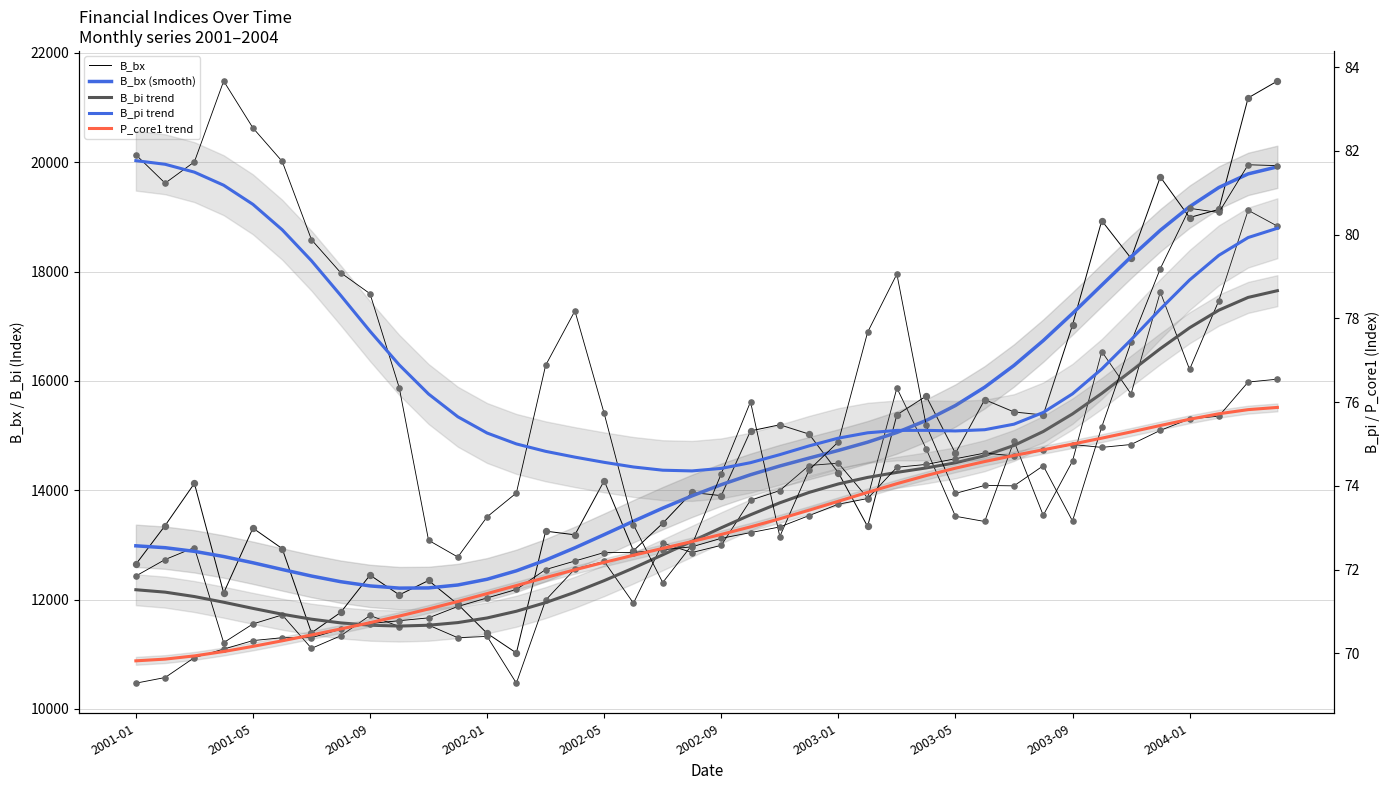

What is the total value across all series at 2001-09?

36376.4